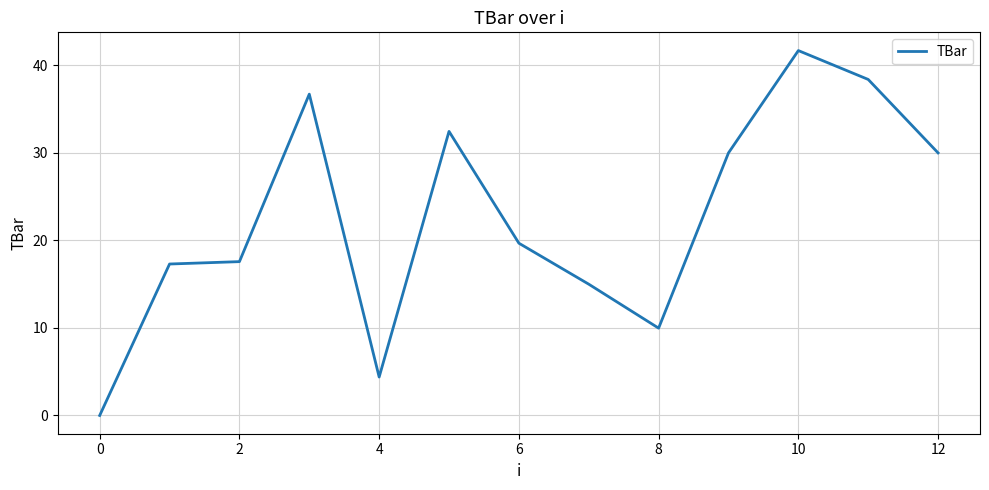

What is the difference between the maximum and minimum values?

41.7